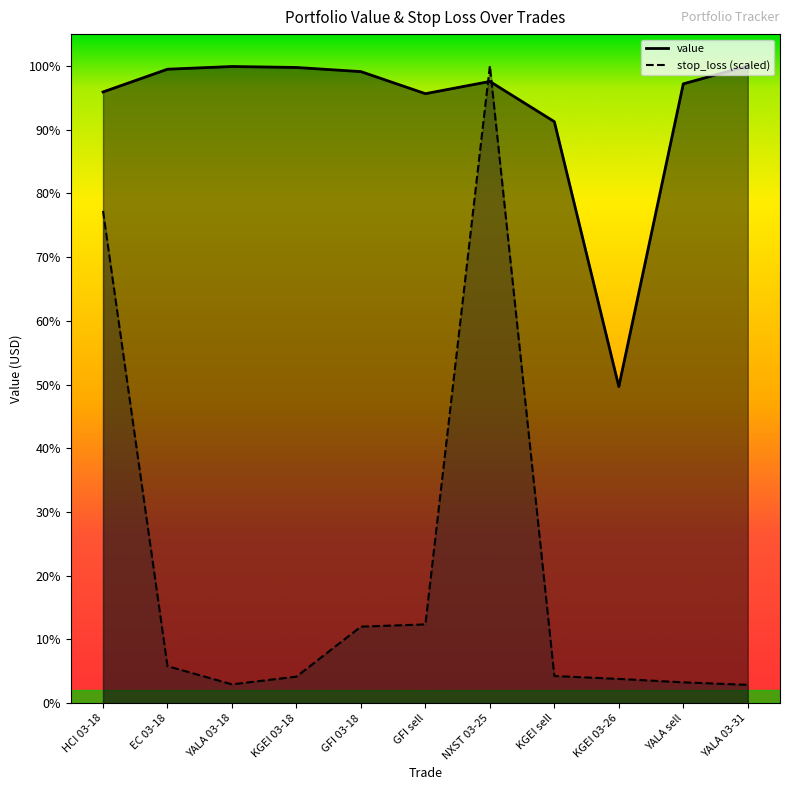

What position from the right is GFI 03-18?

7